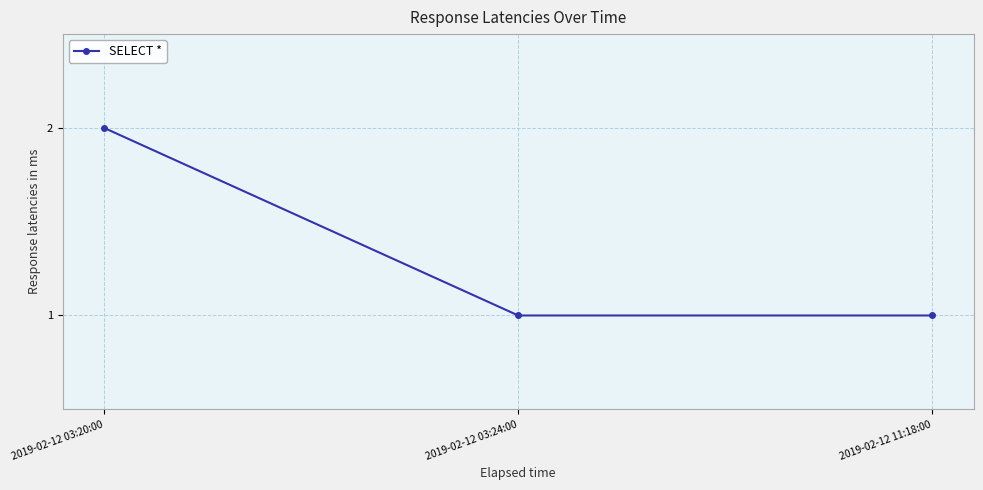

The chart shows a value of 1 at 2019-02-12 11:18:00. True or false?

True